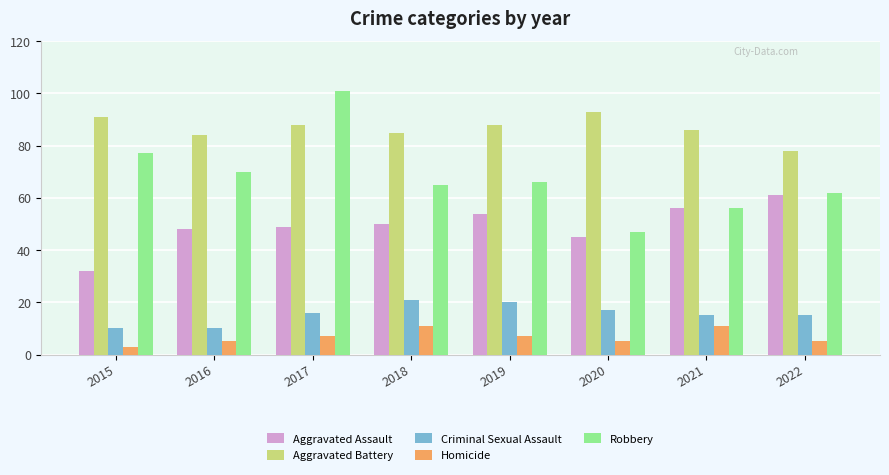

Reading right to left, what are all the values shown in this chart?

Aggravated Assault: 2022=61	2021=56	2020=45	2019=54	2018=50	2017=49	2016=48	2015=32
Aggravated Battery: 2022=78	2021=86	2020=93	2019=88	2018=85	2017=88	2016=84	2015=91
Criminal Sexual Assault: 2022=15	2021=15	2020=17	2019=20	2018=21	2017=16	2016=10	2015=10
Homicide: 2022=5	2021=11	2020=5	2019=7	2018=11	2017=7	2016=5	2015=3
Robbery: 2022=62	2021=56	2020=47	2019=66	2018=65	2017=101	2016=70	2015=77